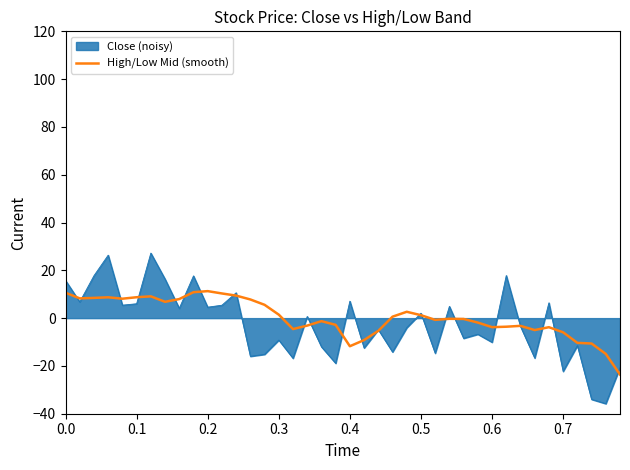

What is the lowest value of the High/Low Mid (smooth) series?

-23.6